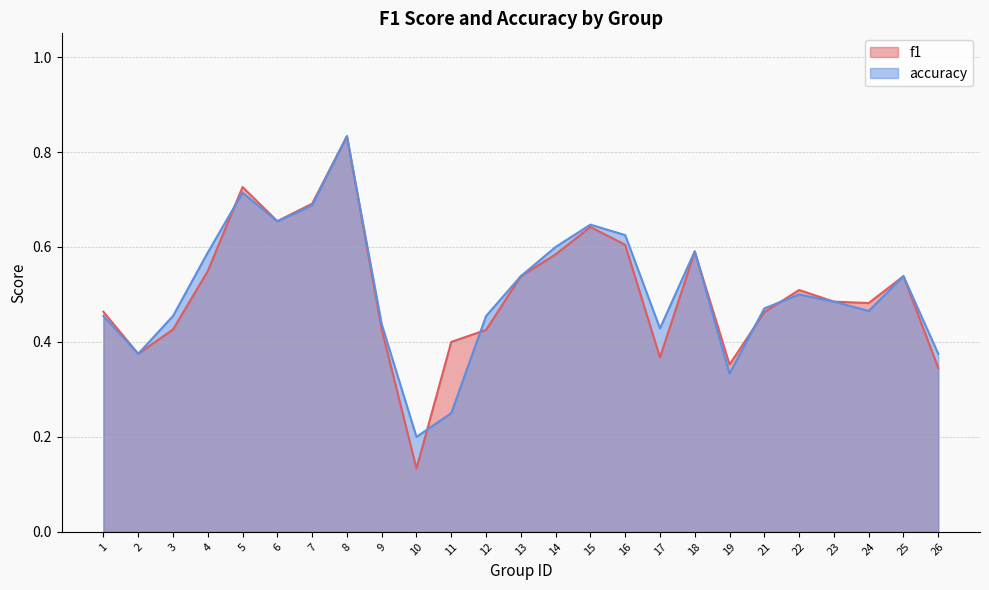

Between 2 and 1, which is larger?

1